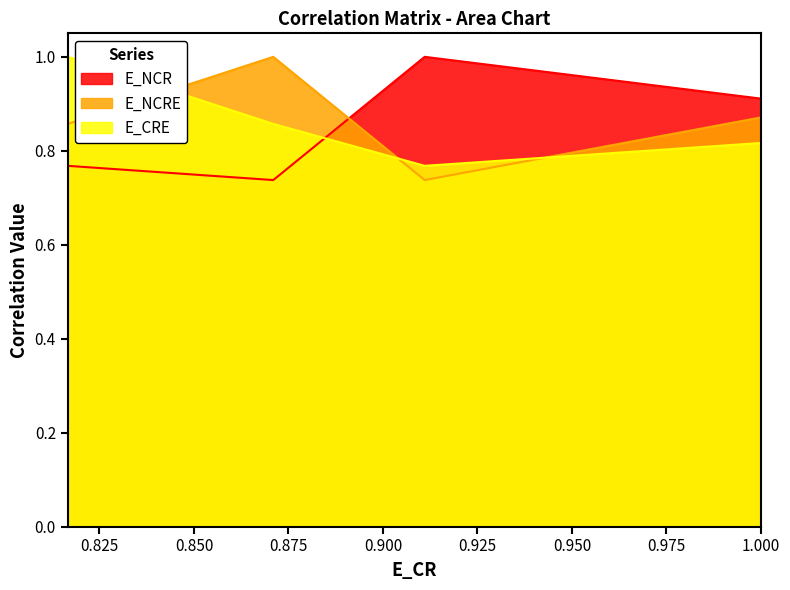

What is the difference between the maximum and minimum values in the E_NCRE series?

0.3